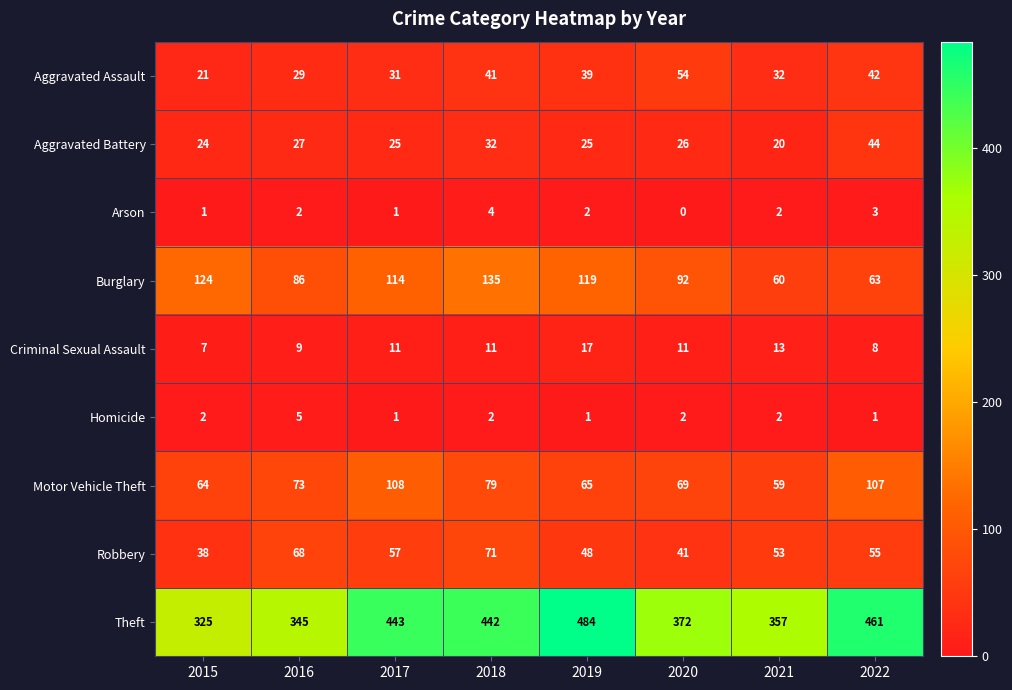

The value of Homicide at 2015 is 3. True or false?

False